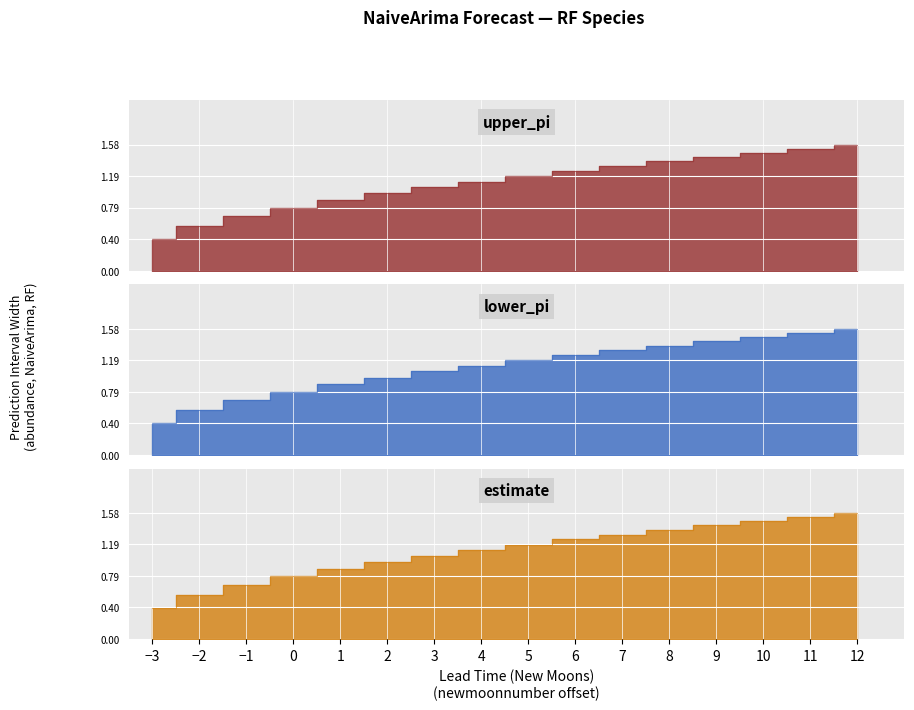

How many data points in lower_pi are less than 1?

6